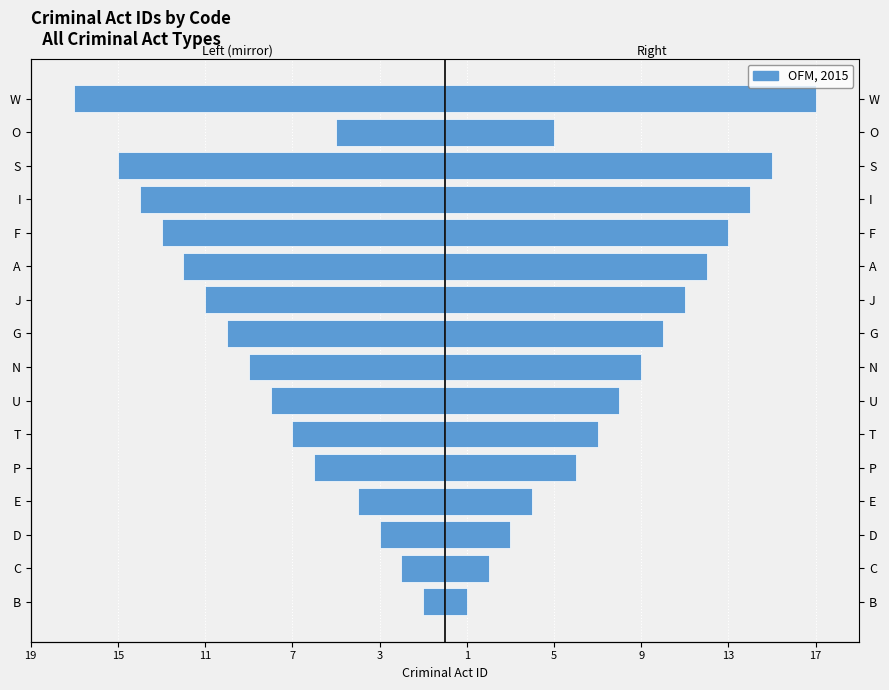

Is the value of Left (mirror) at C greater than the value of criminal_act_id at E?

No